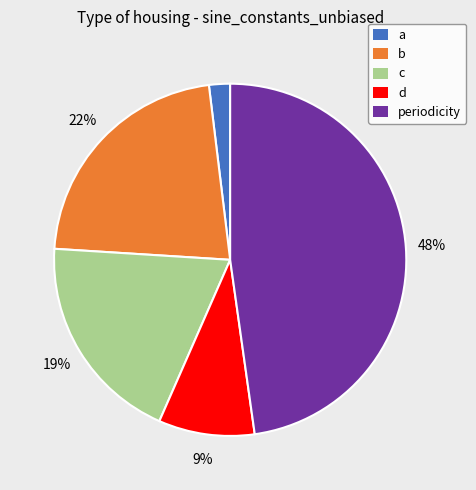

To the nearest percent, what is the difference between the largest and smallest slice percentages?

46%